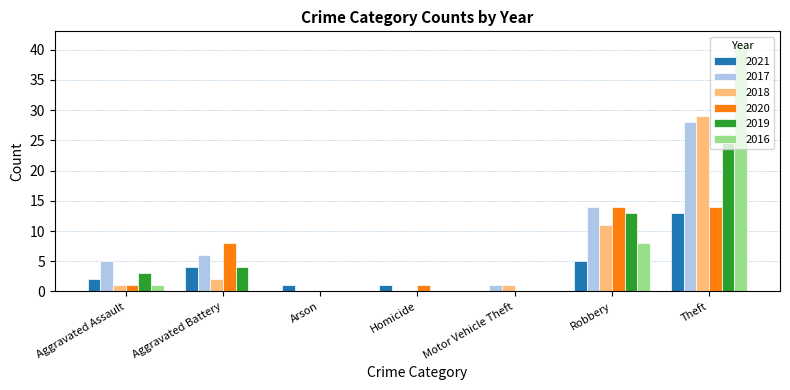

What is the highest value of the 2021 series?

13